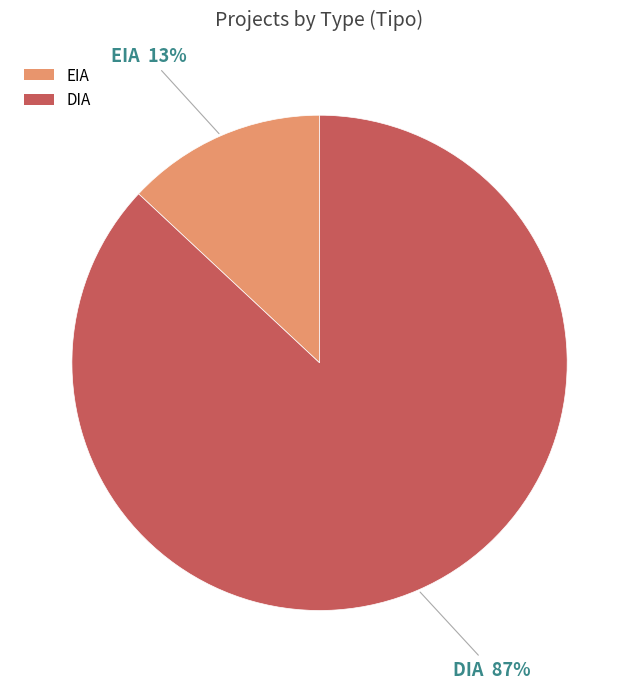

What is the smallest slice in the pie chart?

EIA